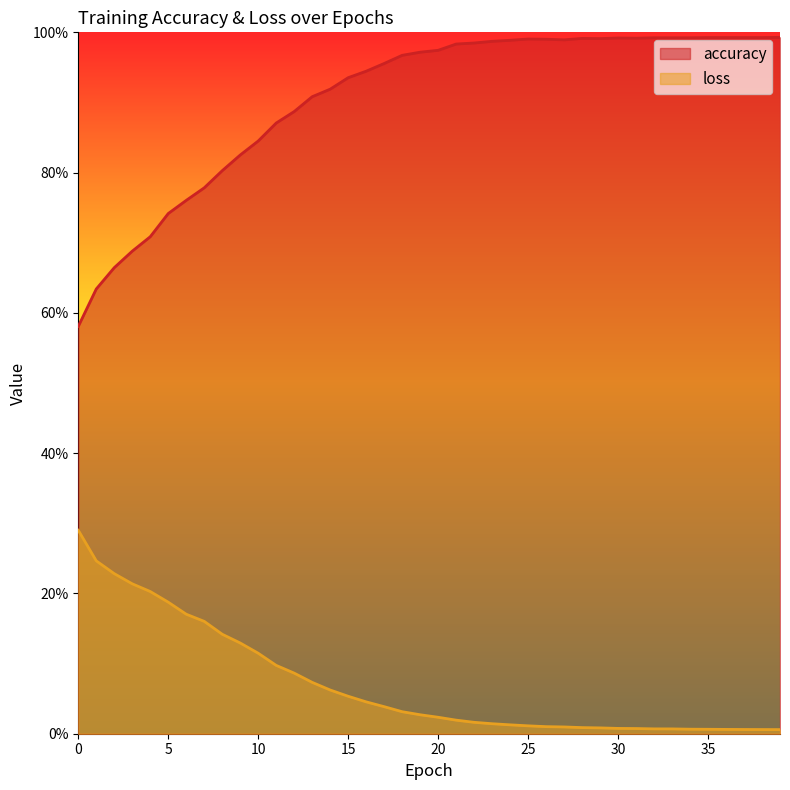

What is the maximum value for loss?

0.3